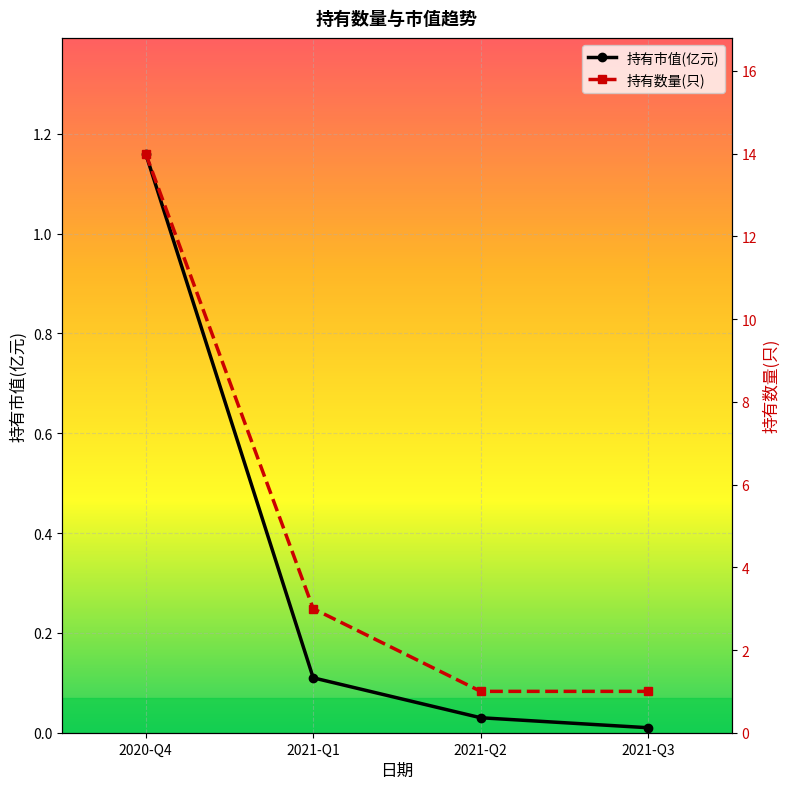

What is the sum of all 持有数量(只) values?

19.0